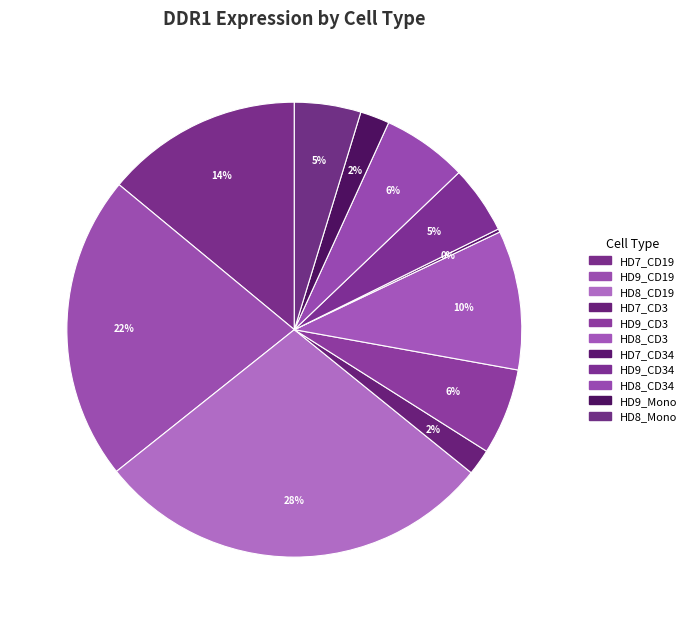

What is the smallest slice in the pie chart?

HD7_CD34